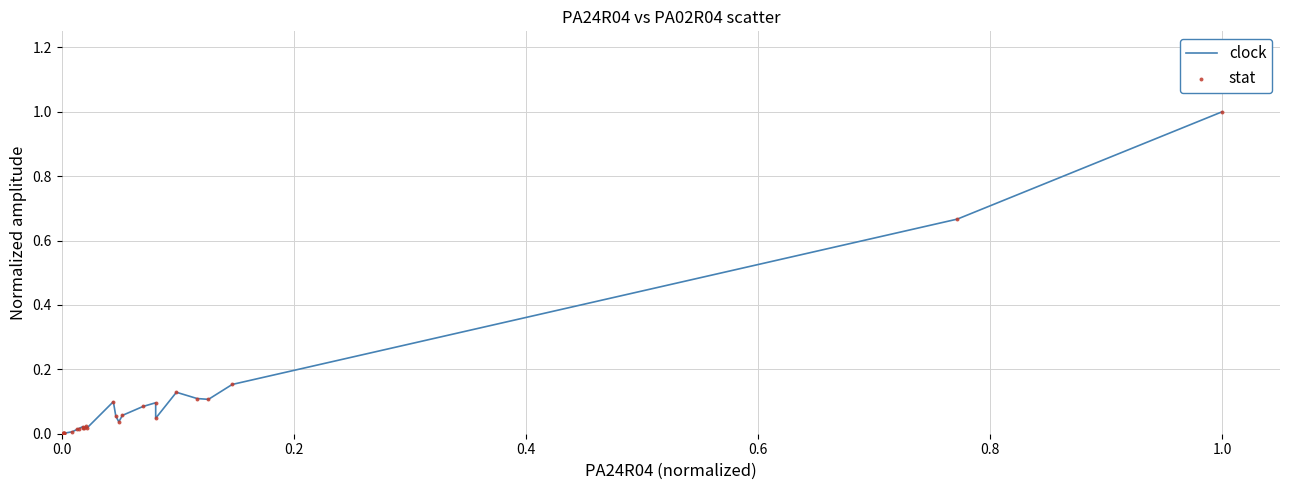

What is the difference between the maximum and minimum values?

1.0